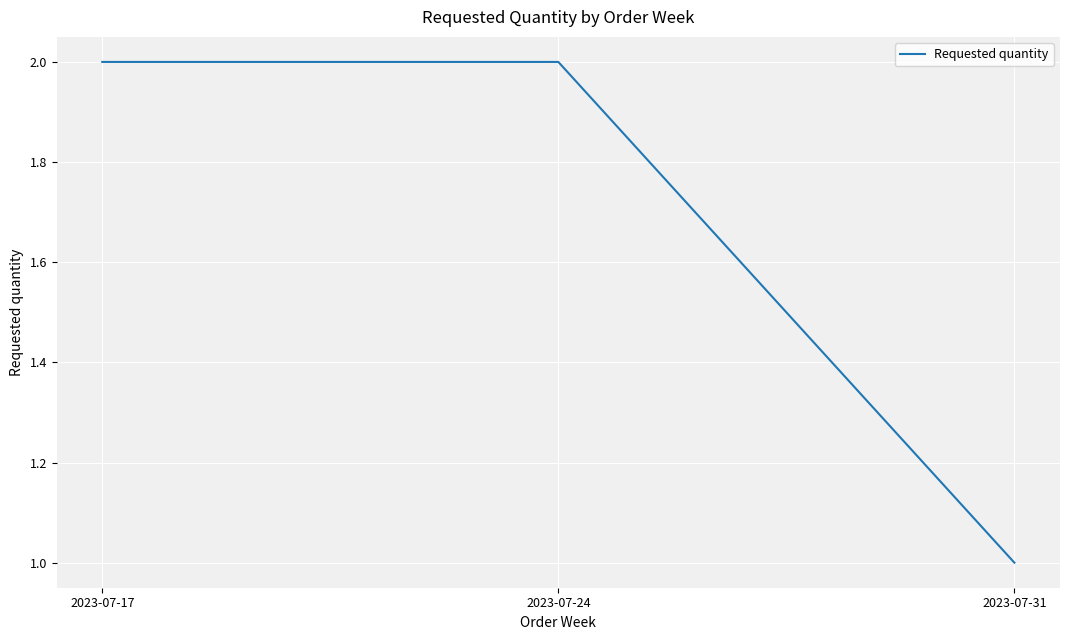

Which label corresponds to the smallest value in the chart?

2023-07-31